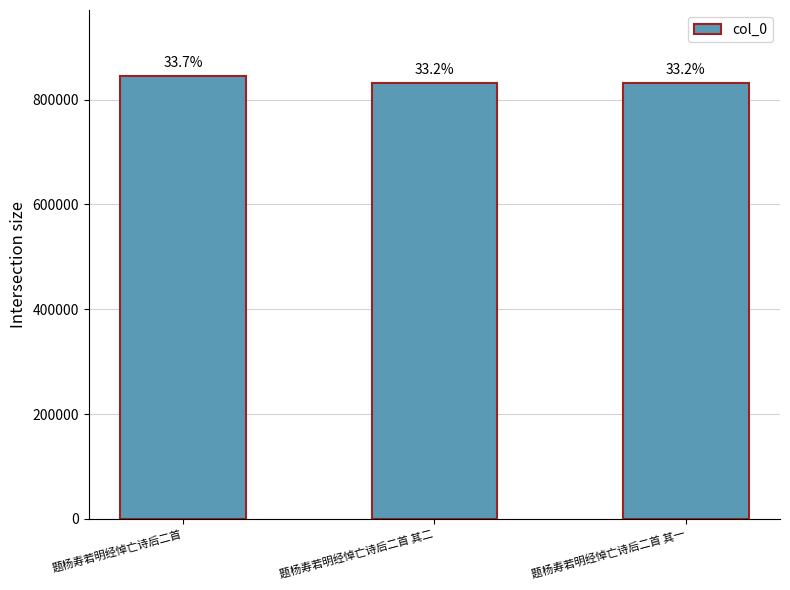

Read the value at 题杨寿若明经悼亡诗后二首 其一.

831422